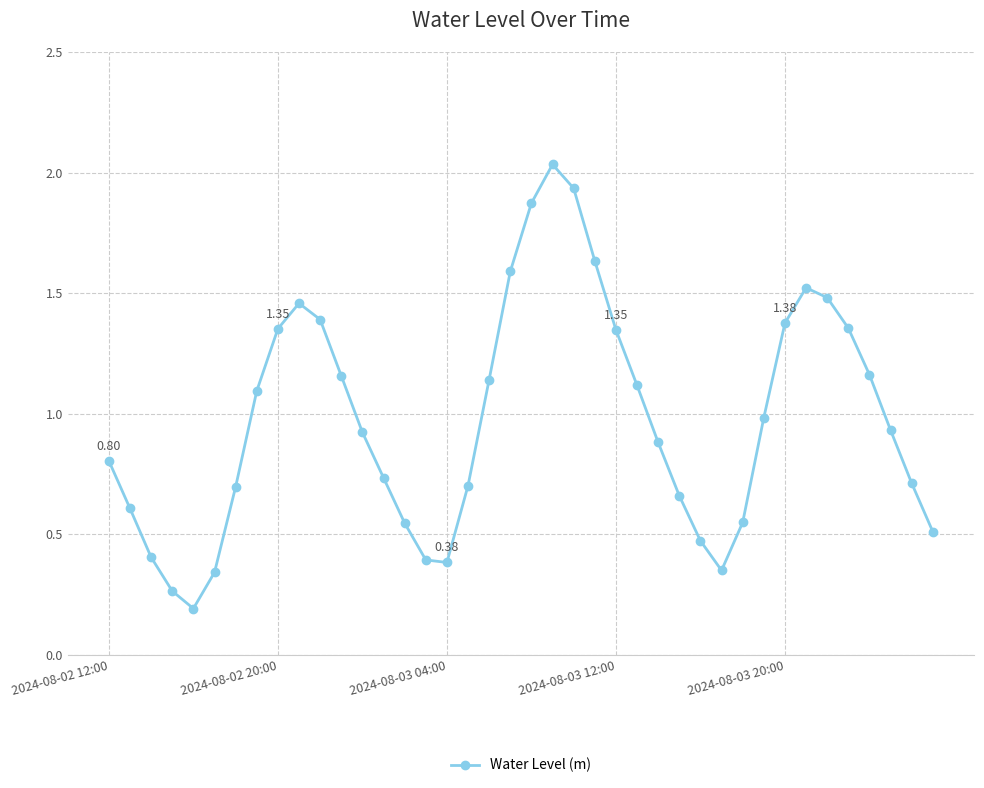

What is the sum of all values?

39.1